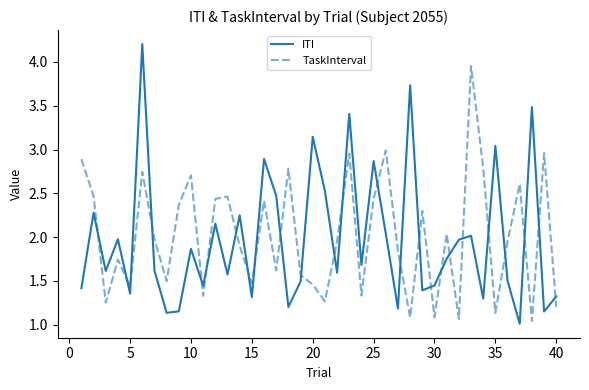

Which series ends up on top after the final intersection of ITI and TaskInterval?

ITI